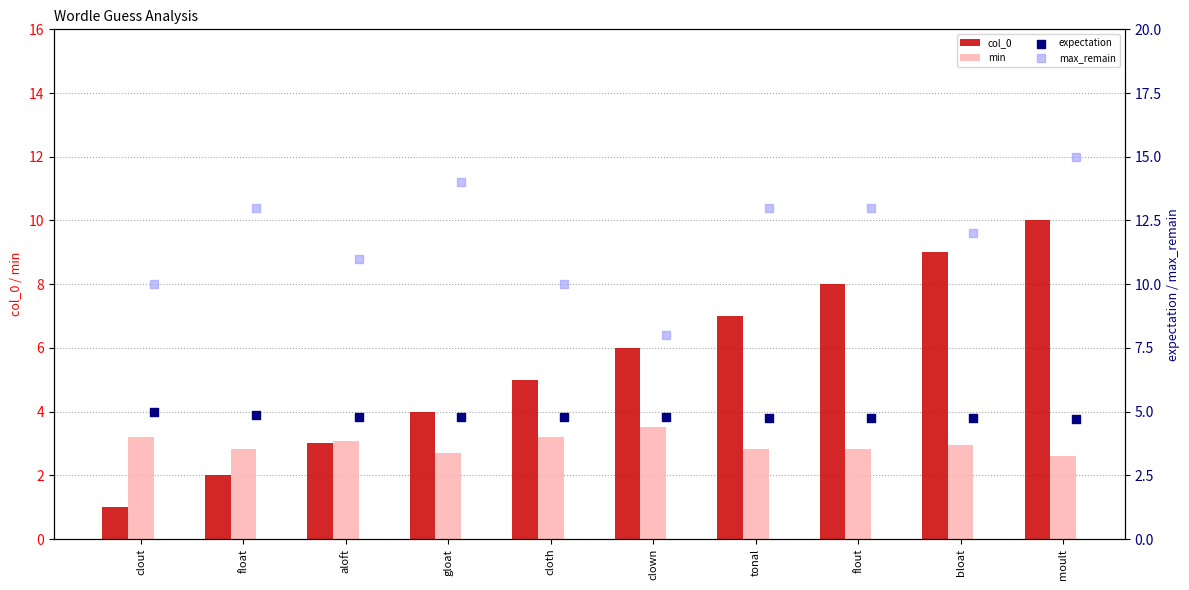

At how many categories does at least one series exceed 5?

10